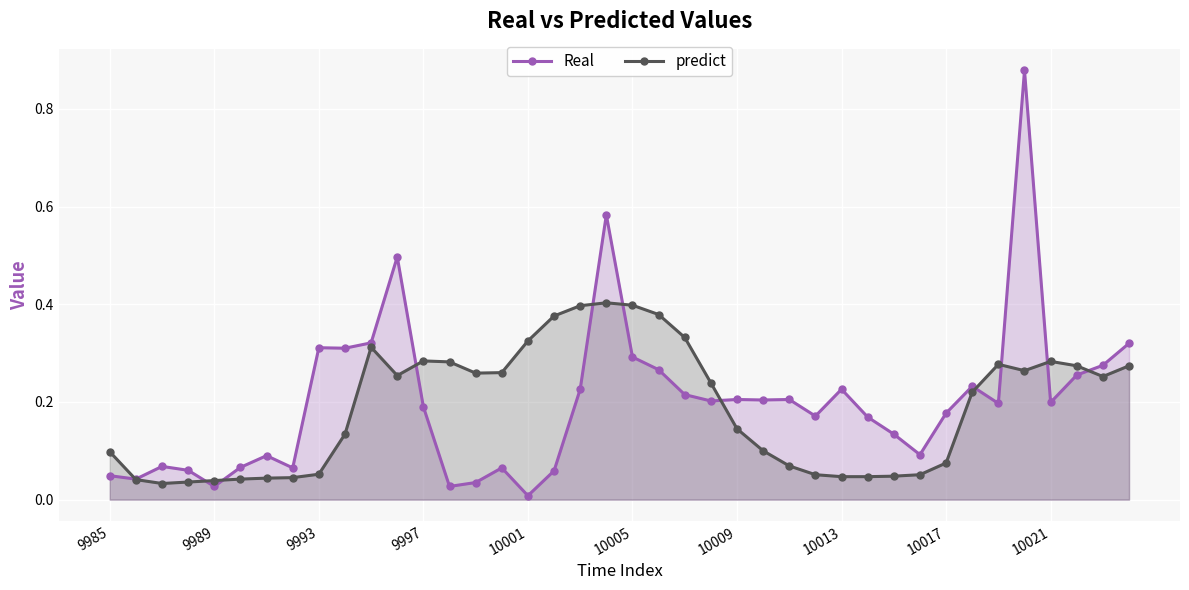

Which series ends up on top after the final intersection of Real and predict?

Real